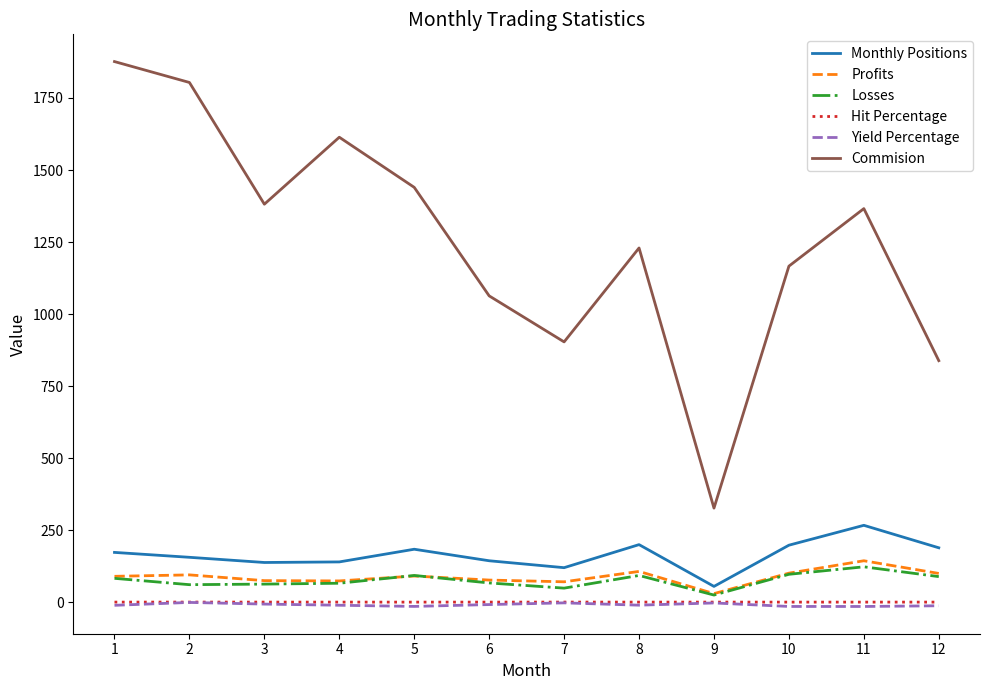

The value of Losses at 5 is 93.0. True or false?

True